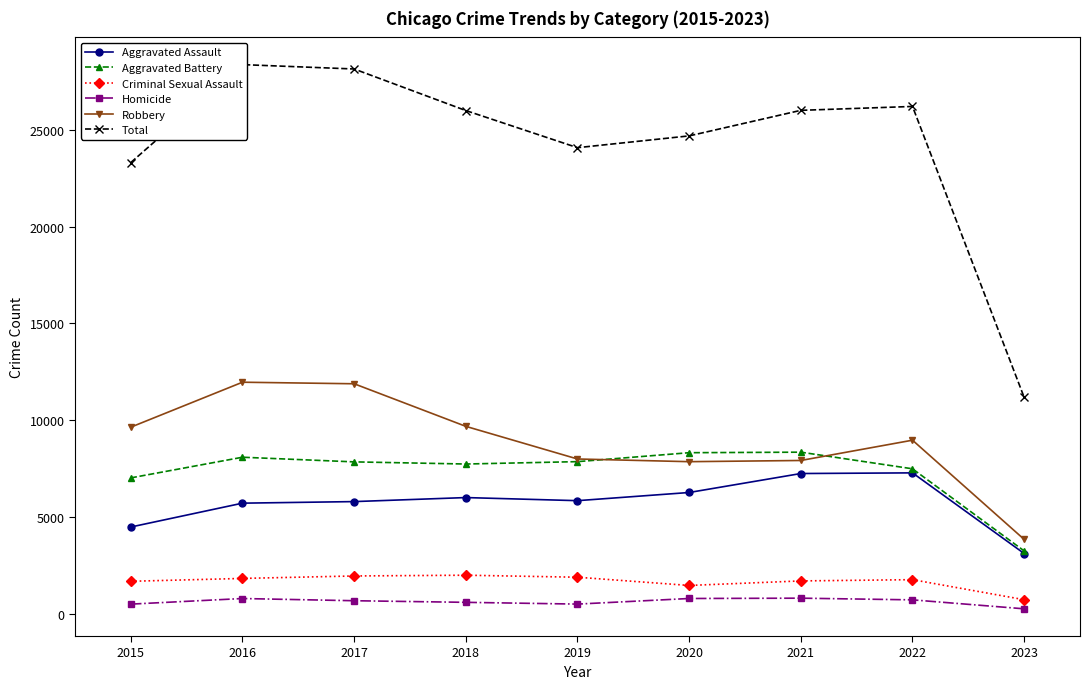

Is it true that Homicide equals 589 at 2018?

True